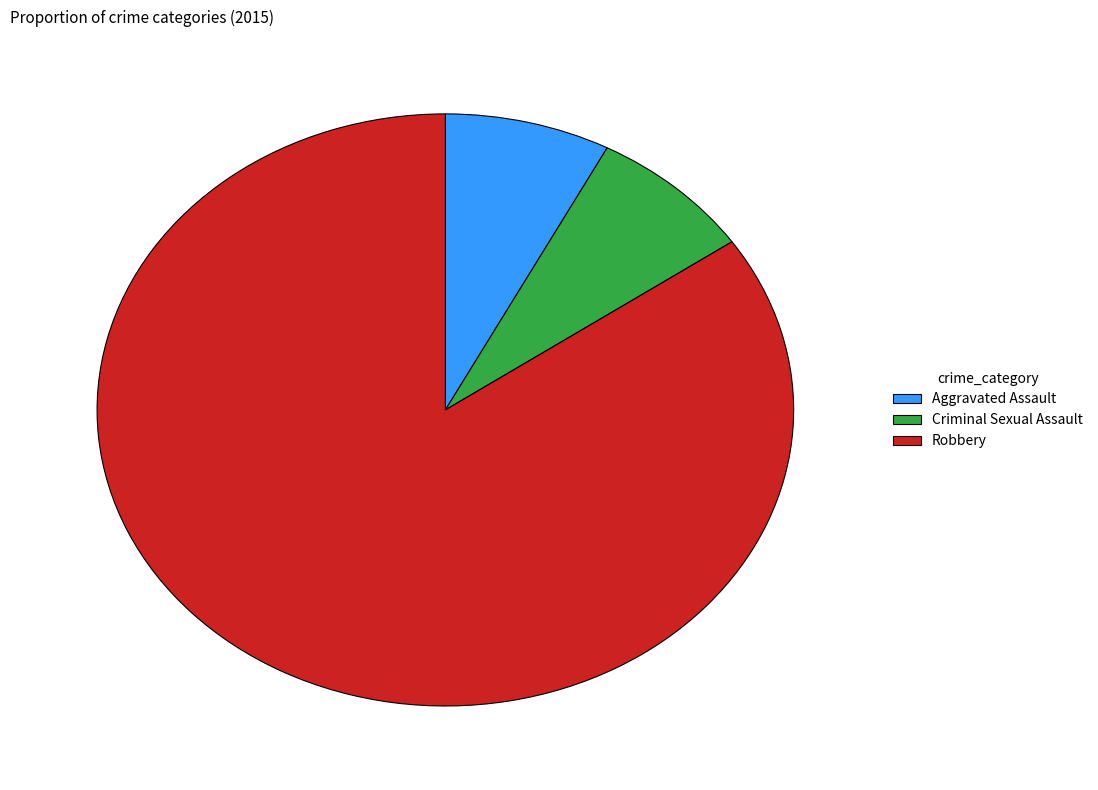

Does Criminal Sexual Assault account for over 50% of the chart?

No